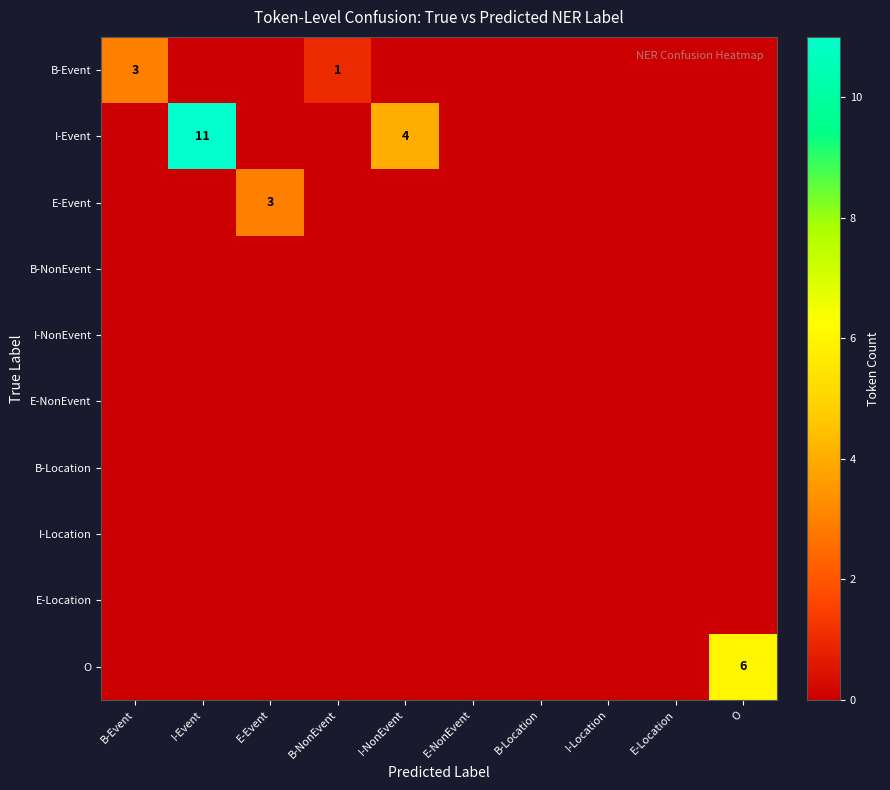

What is the total value across all series at B-Event?

3